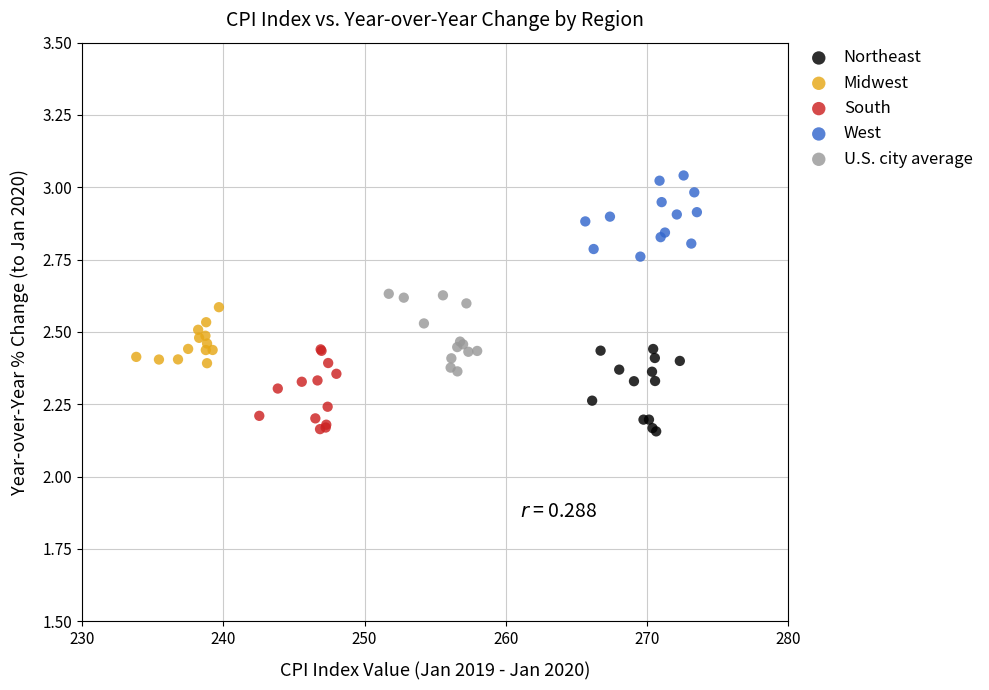

Which series reaches the maximum Y coordinate?

West